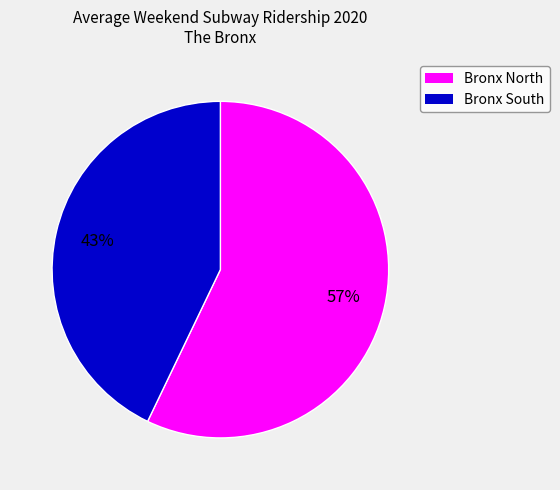

To the nearest percent, what is the average slice percentage?

50%